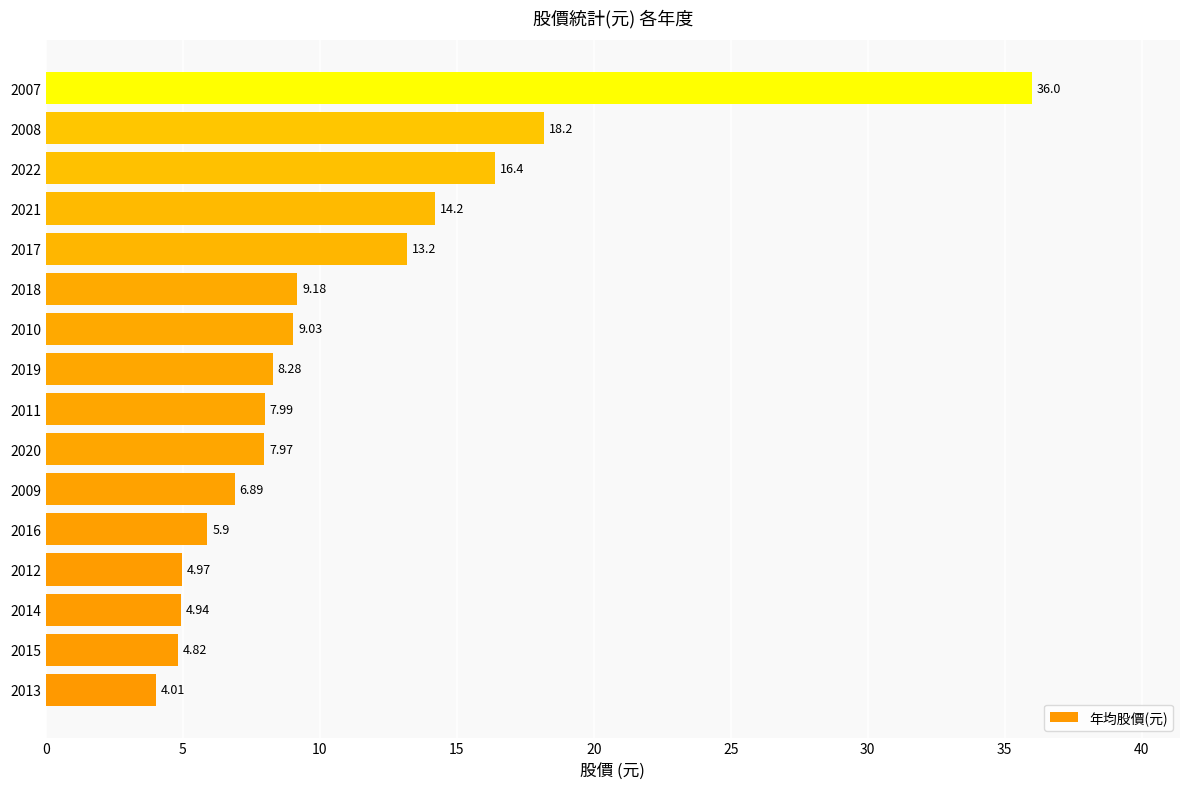

At which label is the value closest to 20?

2008